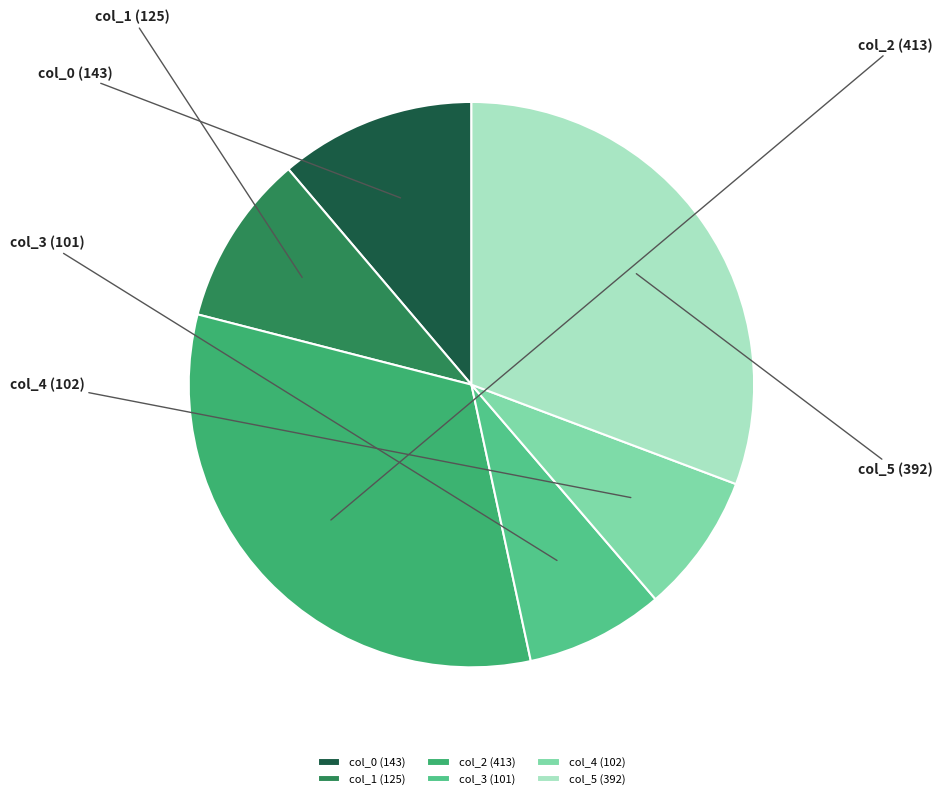

What percentage is the col_5 slice, to the nearest percent?

31%